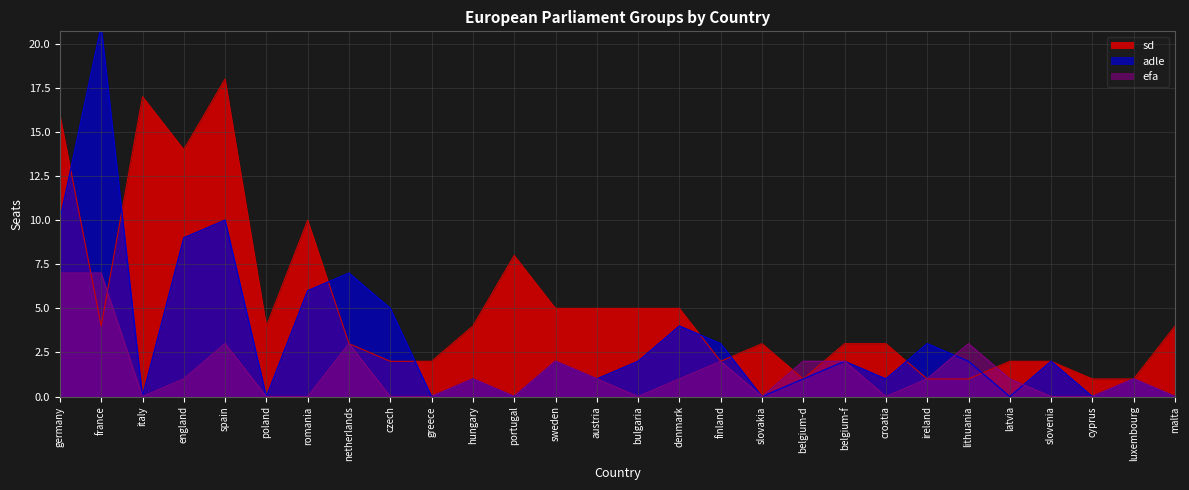

How many distinct data groups are displayed?

3